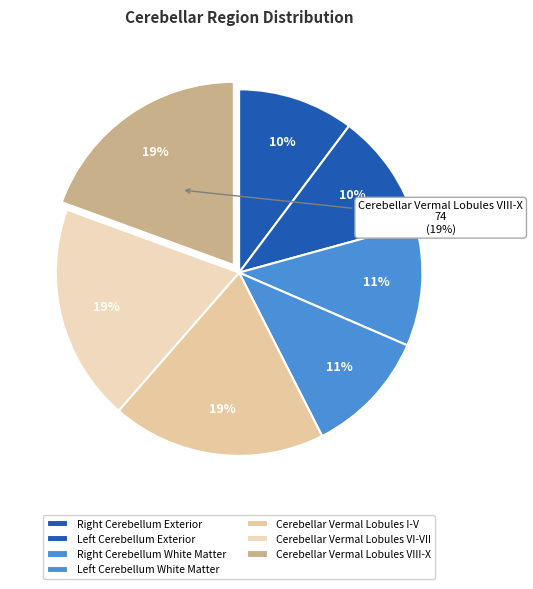

Does Cerebellar Vermal Lobules VIII-X represent more than half of the total?

No